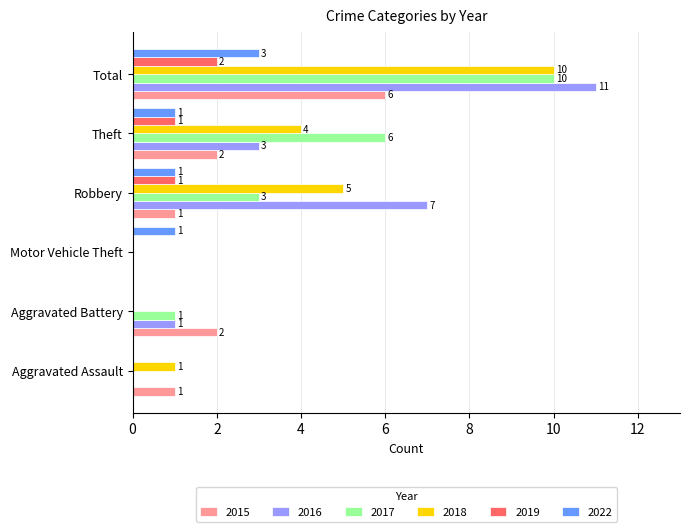

Between Motor Vehicle Theft and Theft, which series saw the biggest shift?

2017